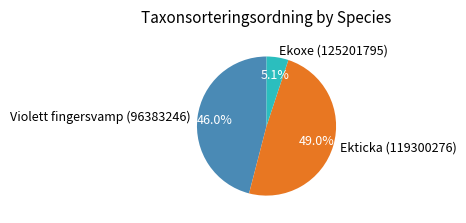

What portion of the pie excludes Violett fingersvamp (96383246)?

54.0%